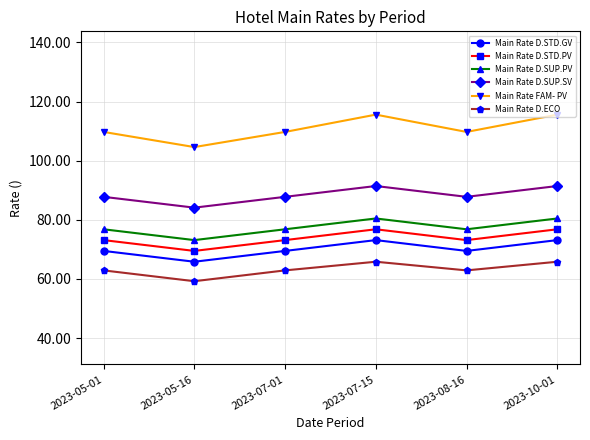

Which series has the largest range (max minus min)?

Main Rate FAM- PV